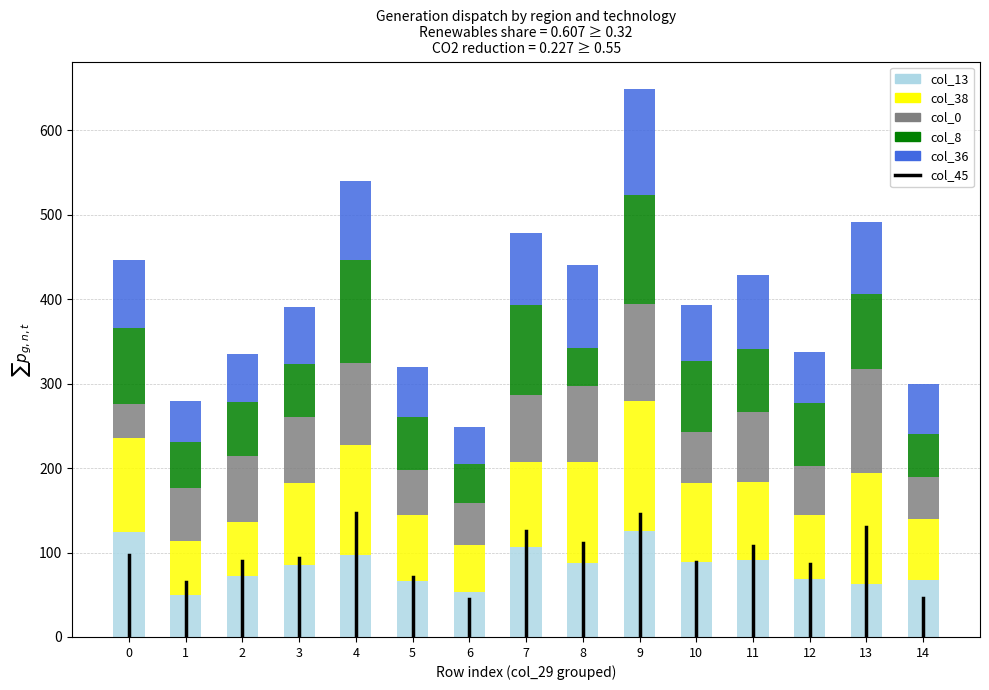

How many bars are there in total?

15